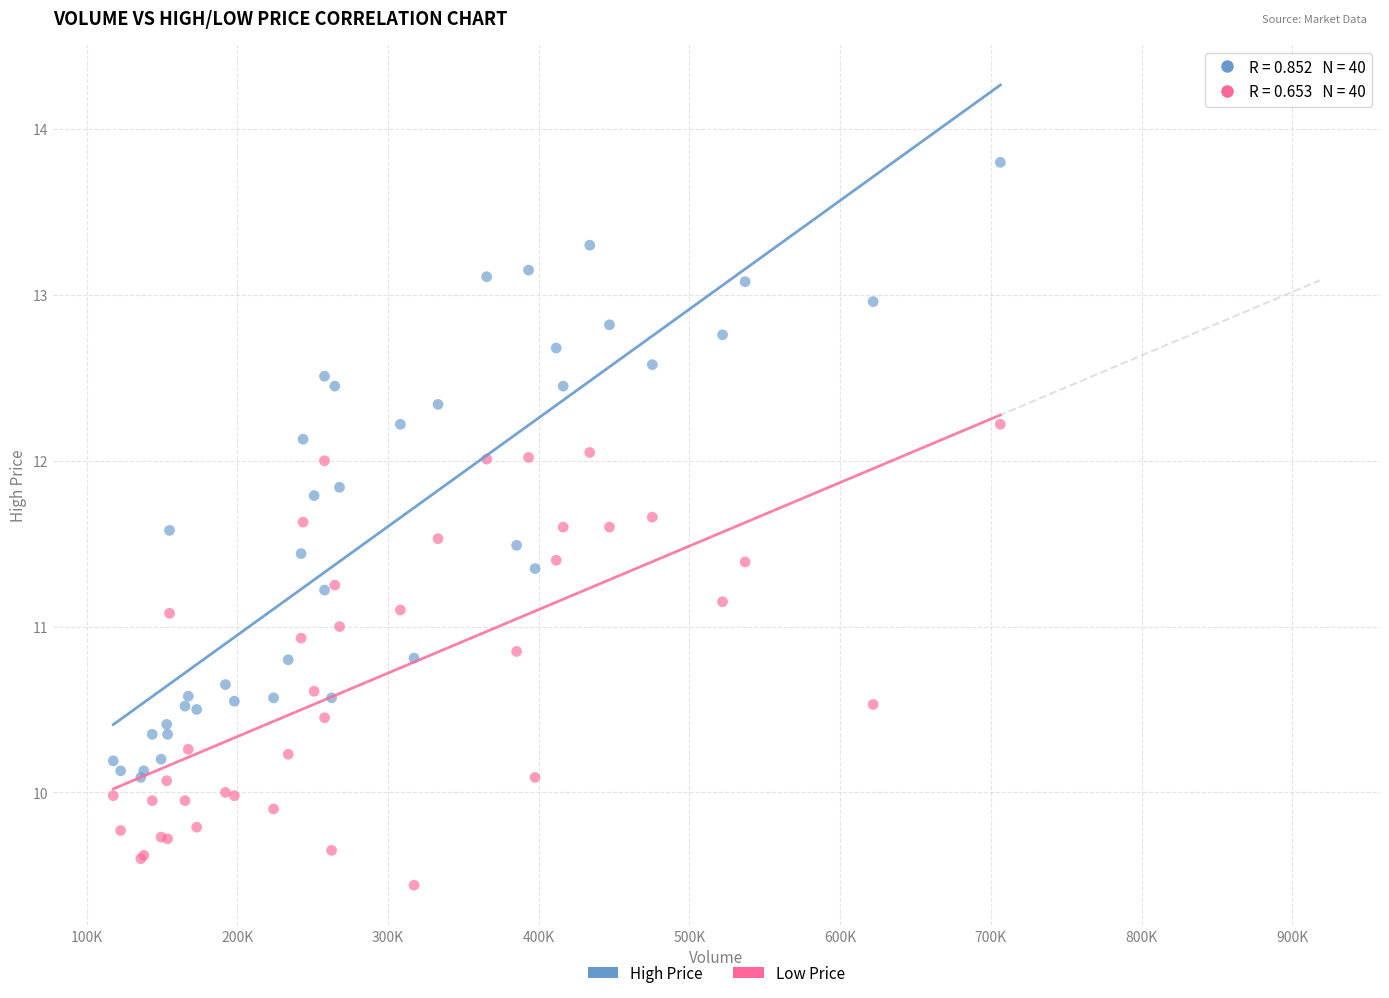

Which series reaches the maximum Y coordinate?

High Price